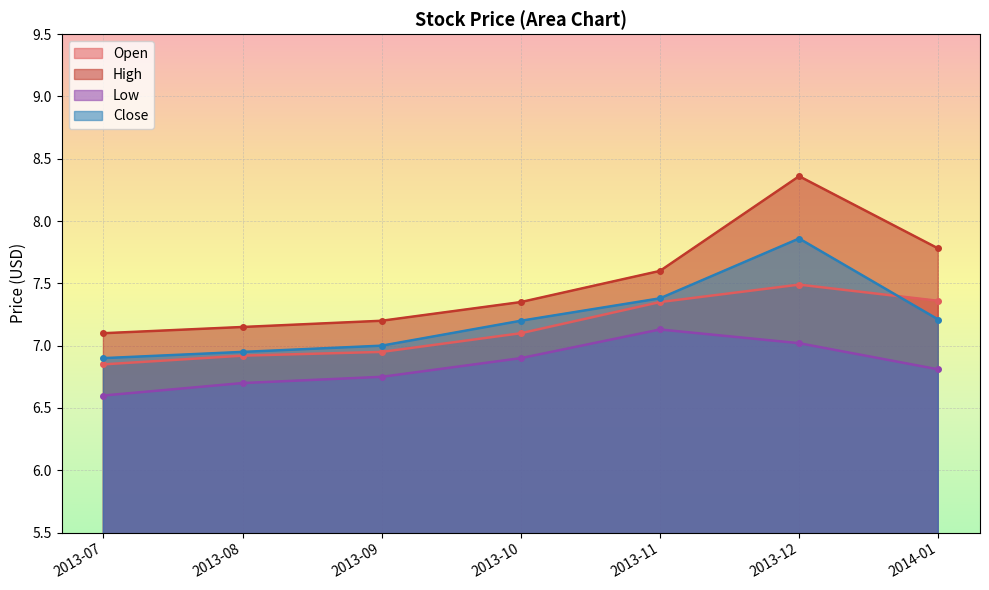

List the series in order of their peak value, highest first.

High, Close, Open, Low